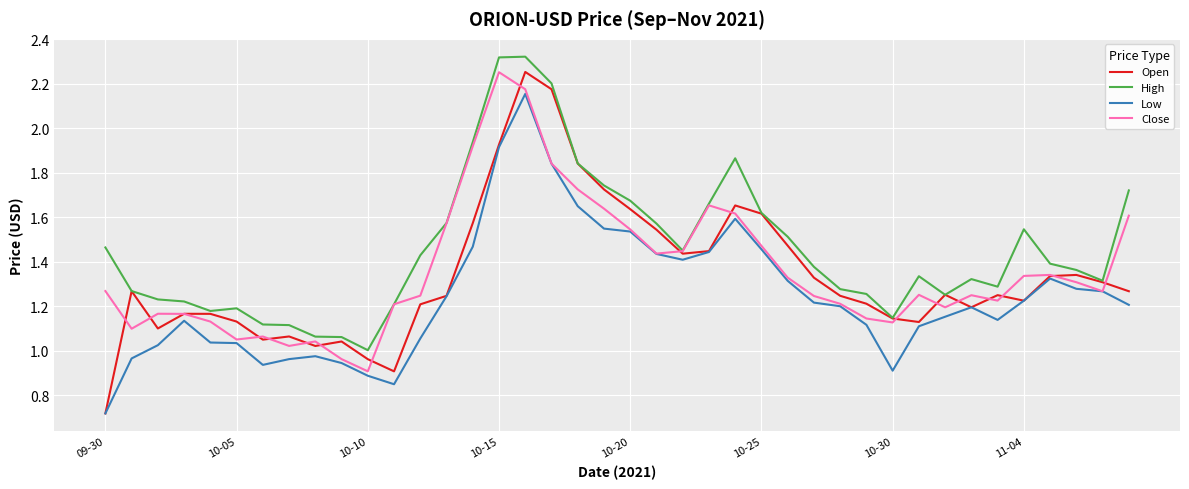

Which series has the largest range (max minus min)?

Open